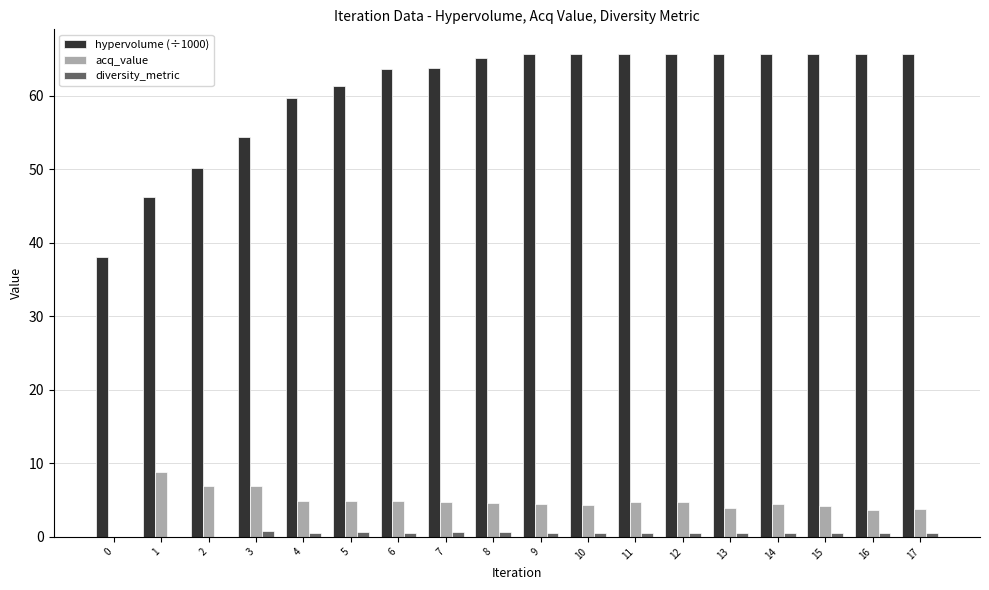

True or false: diversity_metric has a value of 0.5 at 15.

True